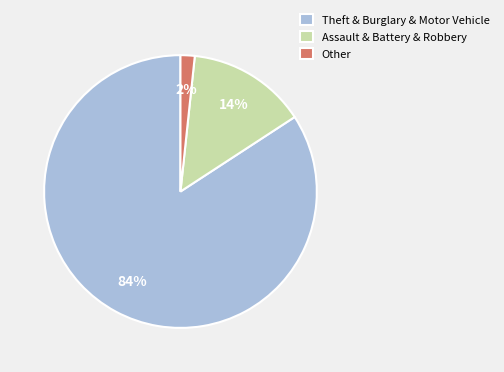

Which has a higher value, Assault & Battery & Robbery or Theft & Burglary & Motor Vehicle?

Theft & Burglary & Motor Vehicle